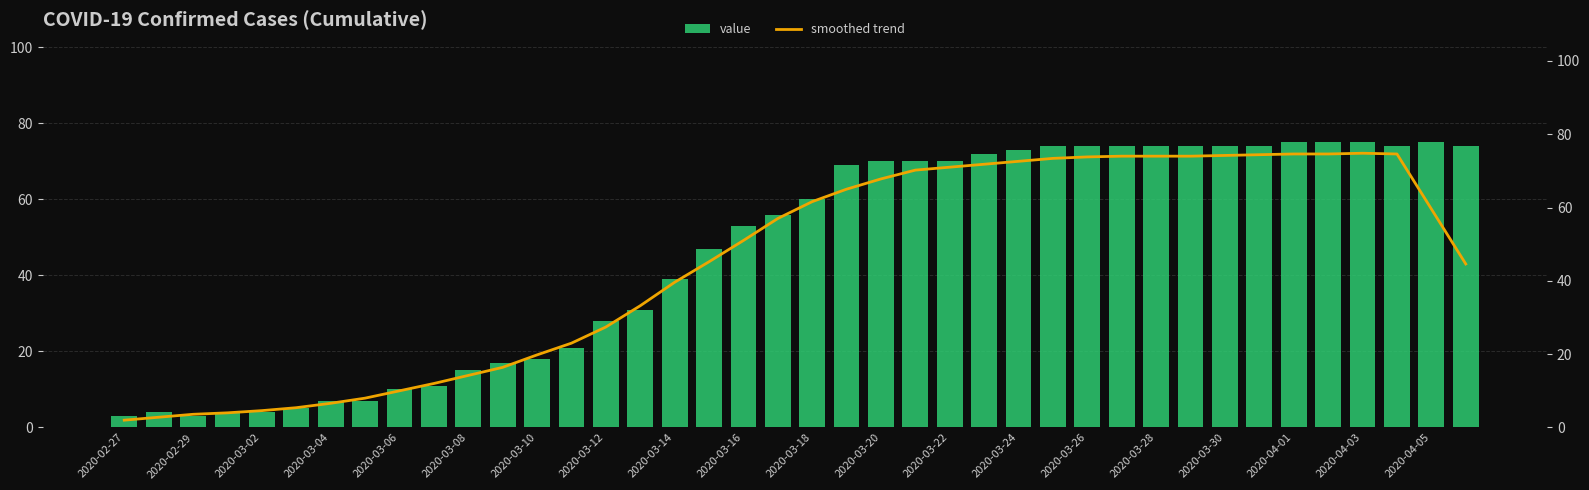

What is the greatest value displayed?

75.0